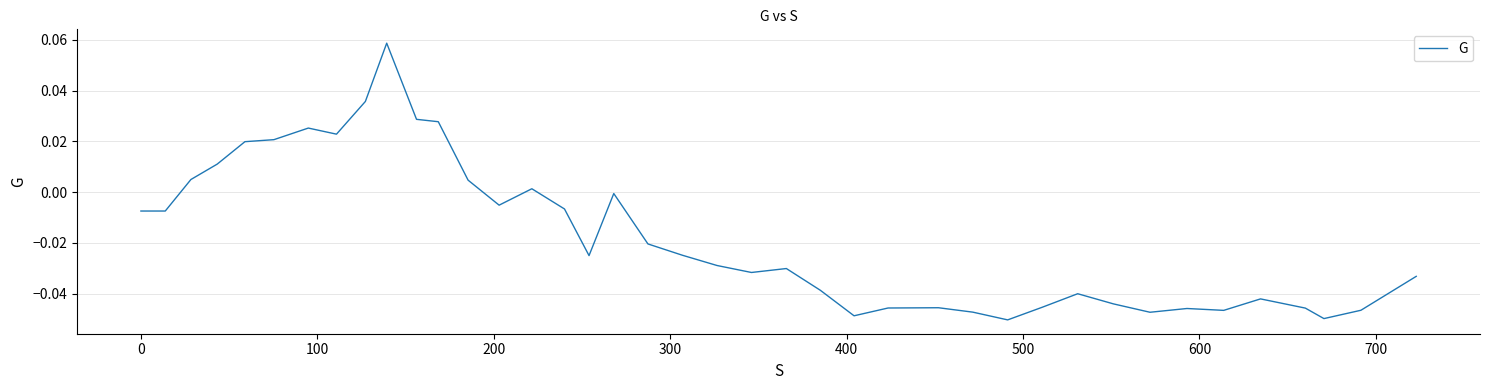

What is the smallest value displayed?

-0.1